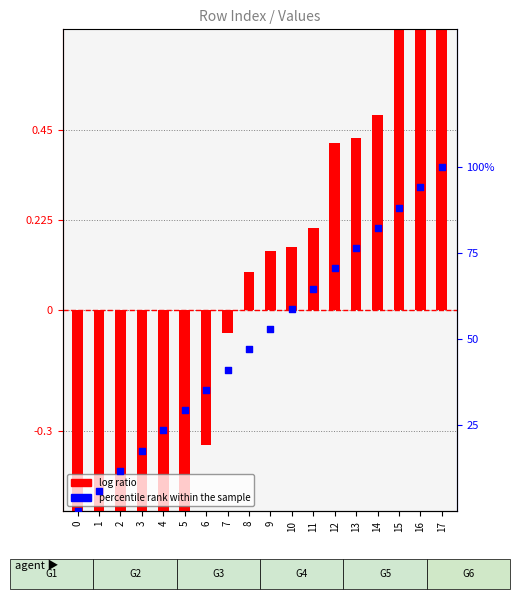

Is the value of log ratio at 4 greater than the value of percentile rank within the sample at 11?

No